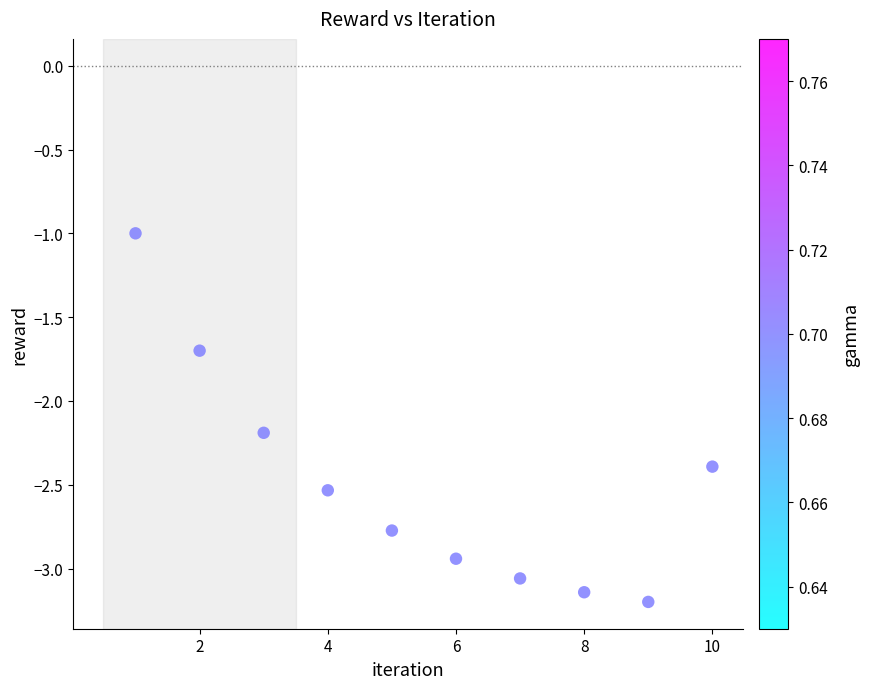

What Y value in the scatter plot is closest to -2?

-2.2